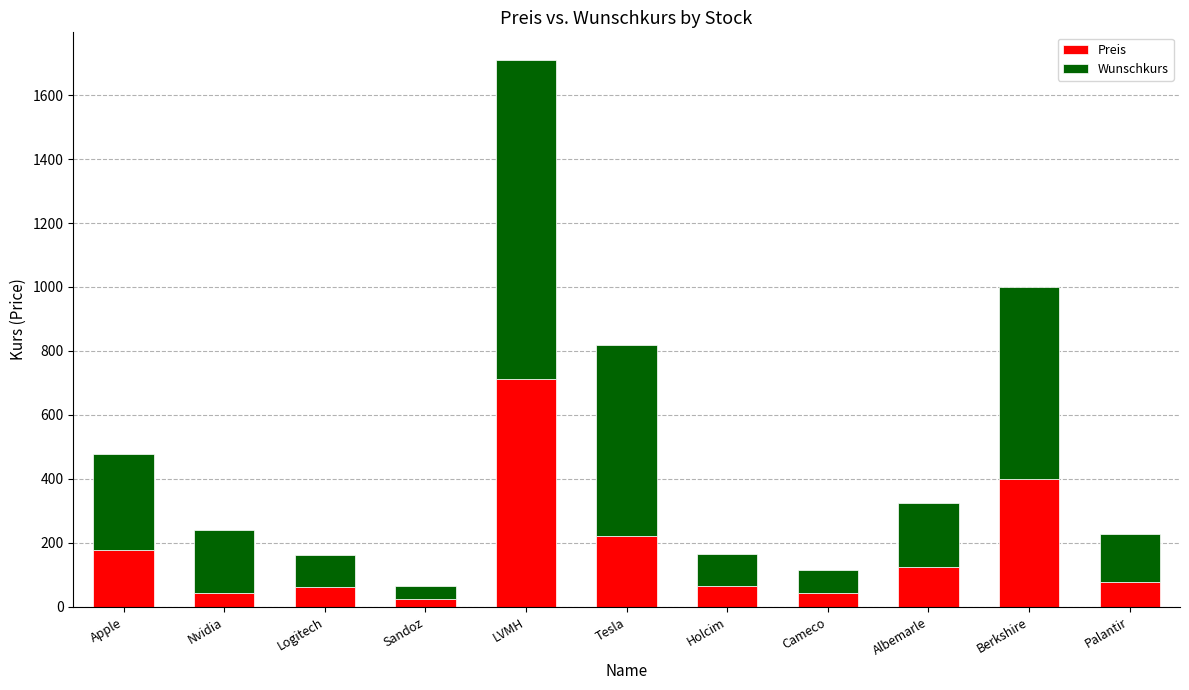

Are the bars grouped side by side (vs. stacked)?

No